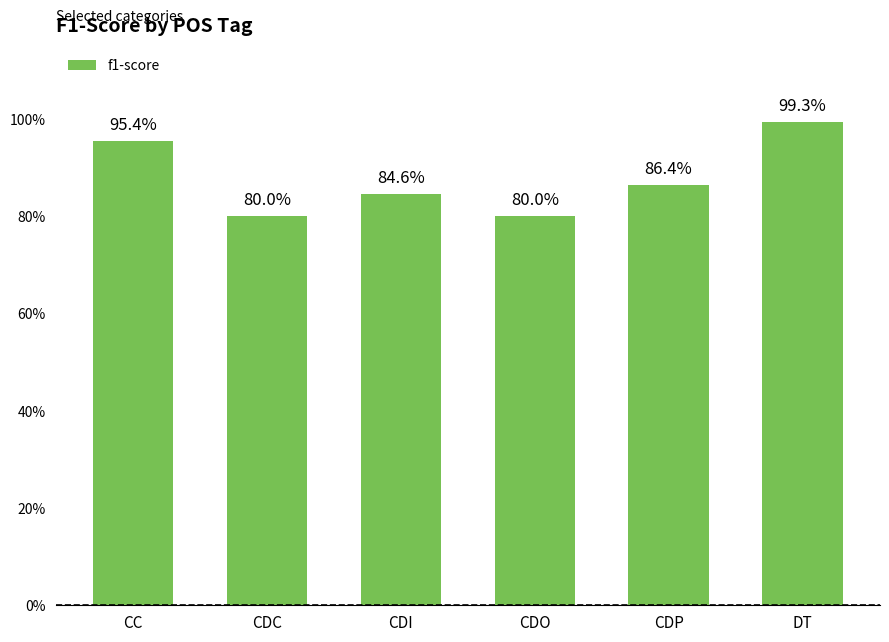

What is the change in value from CDO to DT?

+0.2